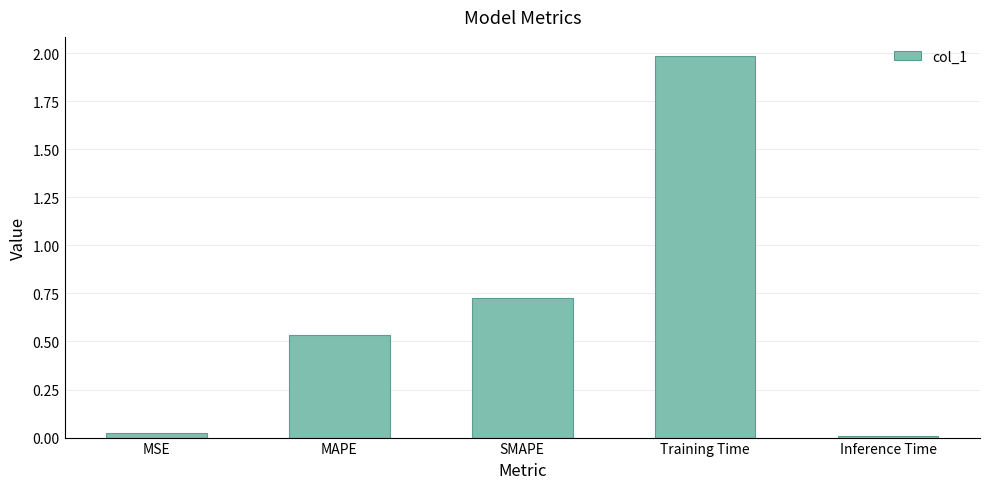

True or false: the data shows 1.3 at SMAPE.

False